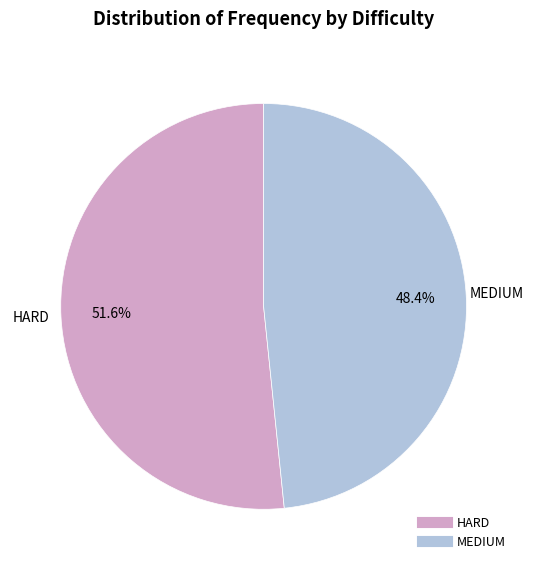

To the nearest percent, what percentage of the pie is HARD?

52%